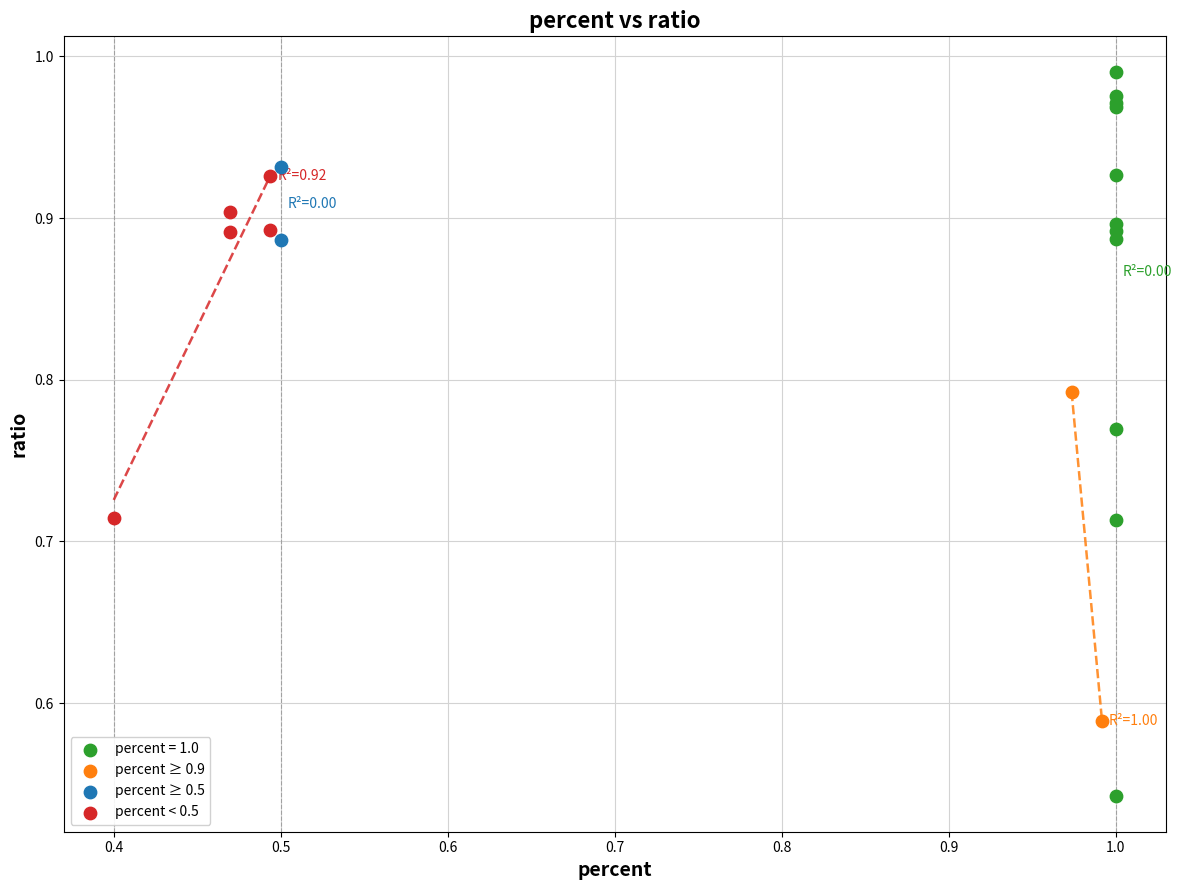

Which series reaches the maximum Y coordinate?

percent = 1.0